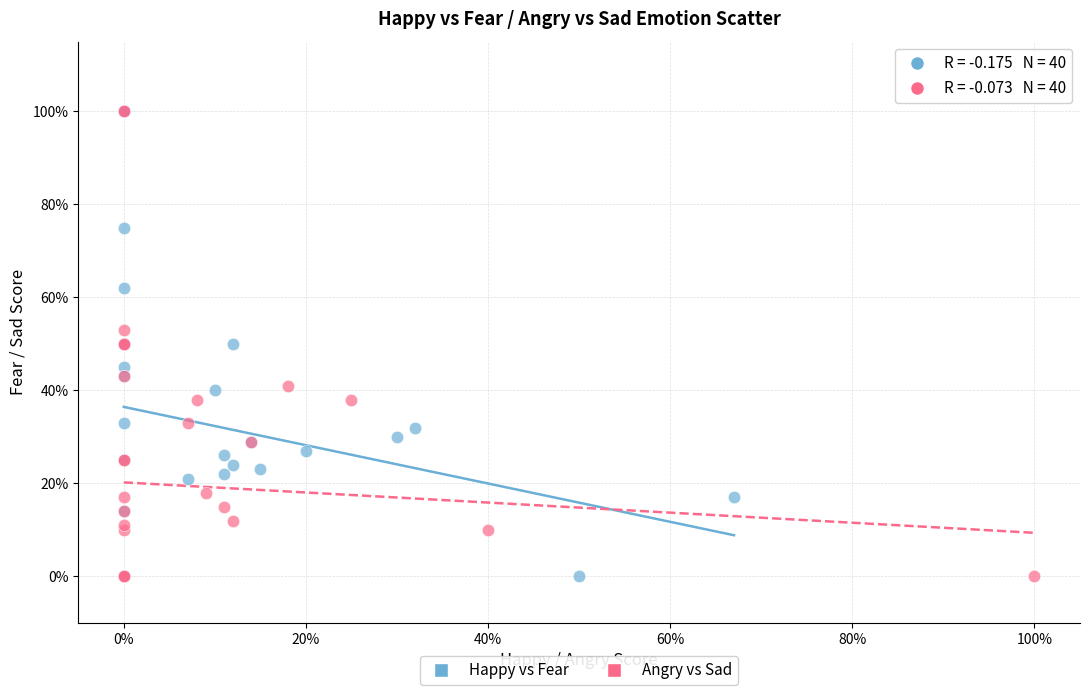

What are all the series names shown in the legend?

Happy vs Fear, Angry vs Sad